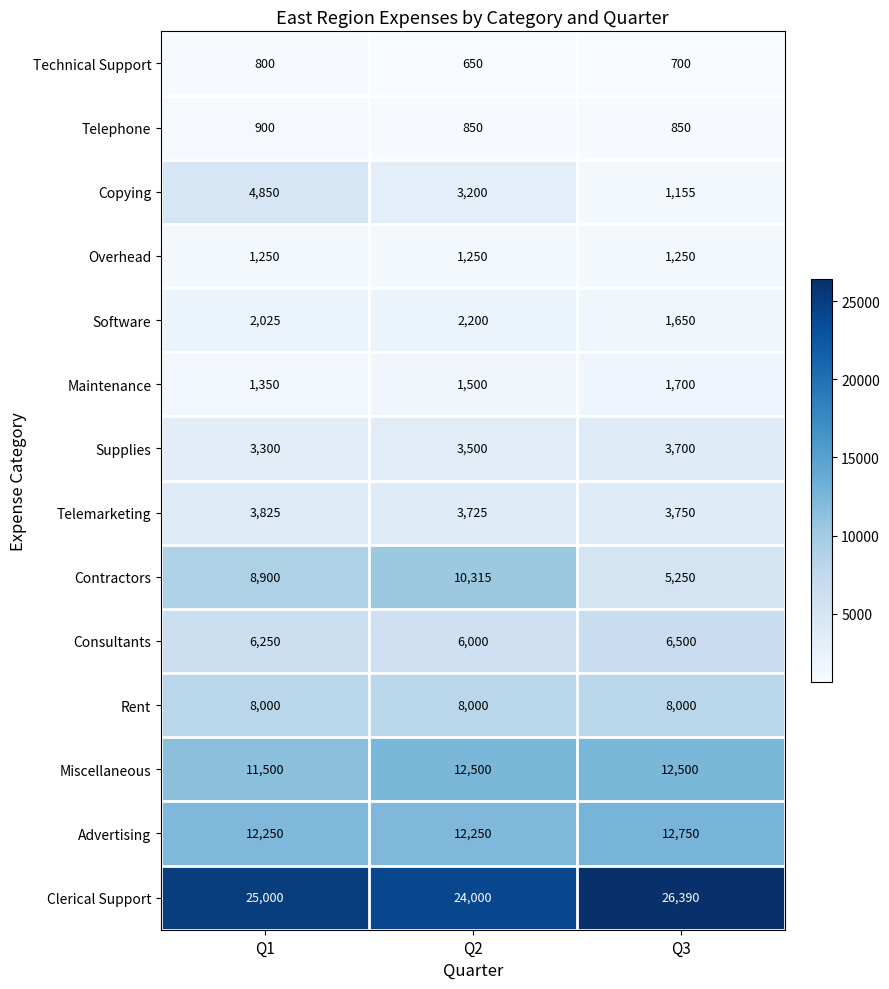

What is the spread (max minus min) of values at Q3?

25690